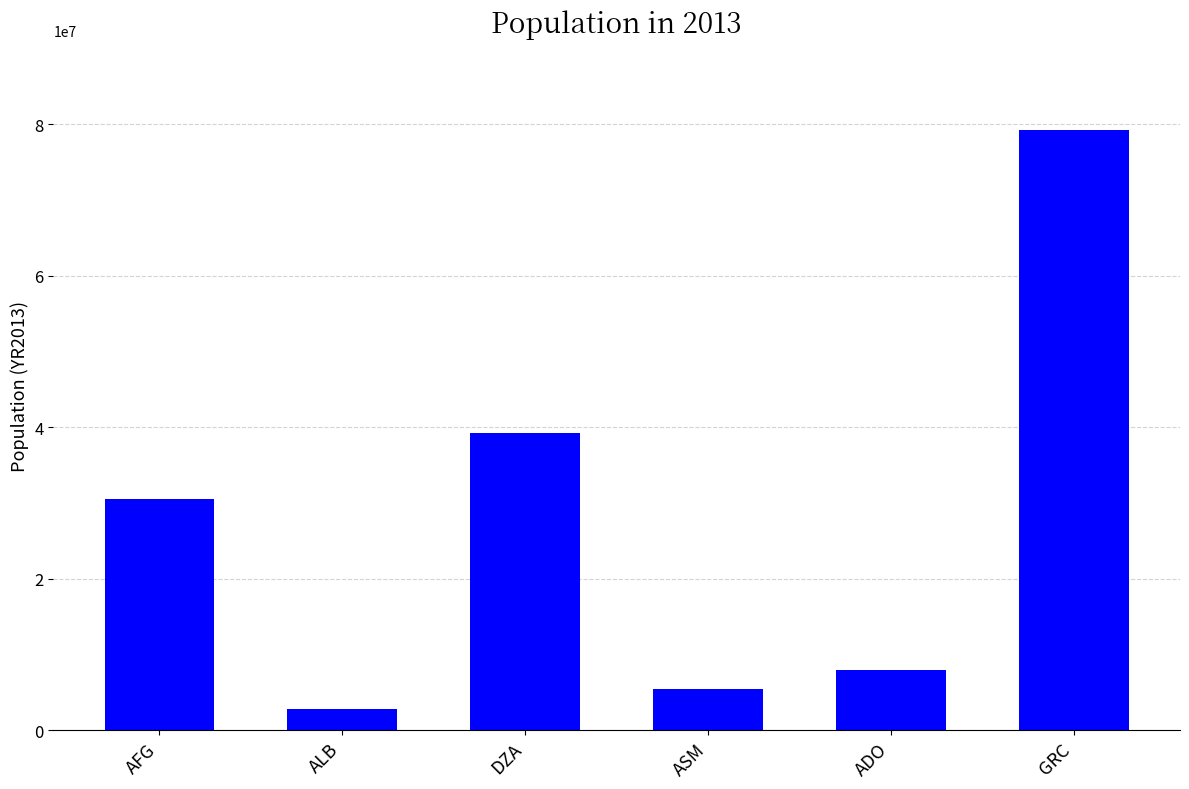

What is the minimum value shown in the chart?

2773620